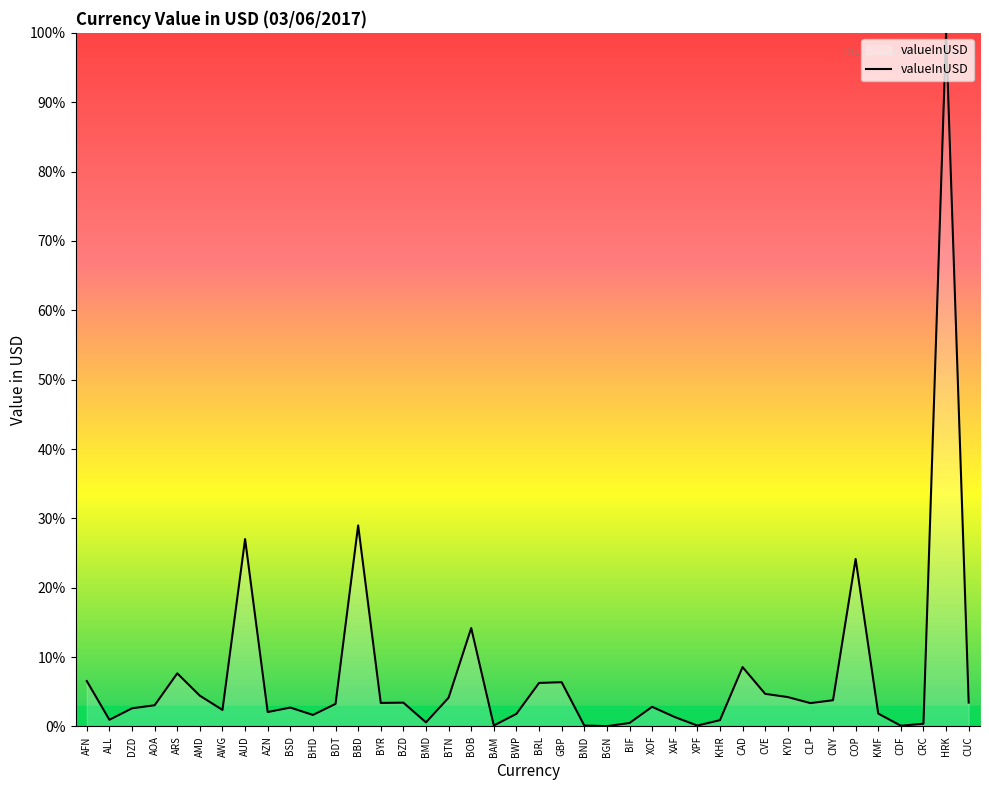

What is the ratio of the value at BRL to the value at BZD?

1.8